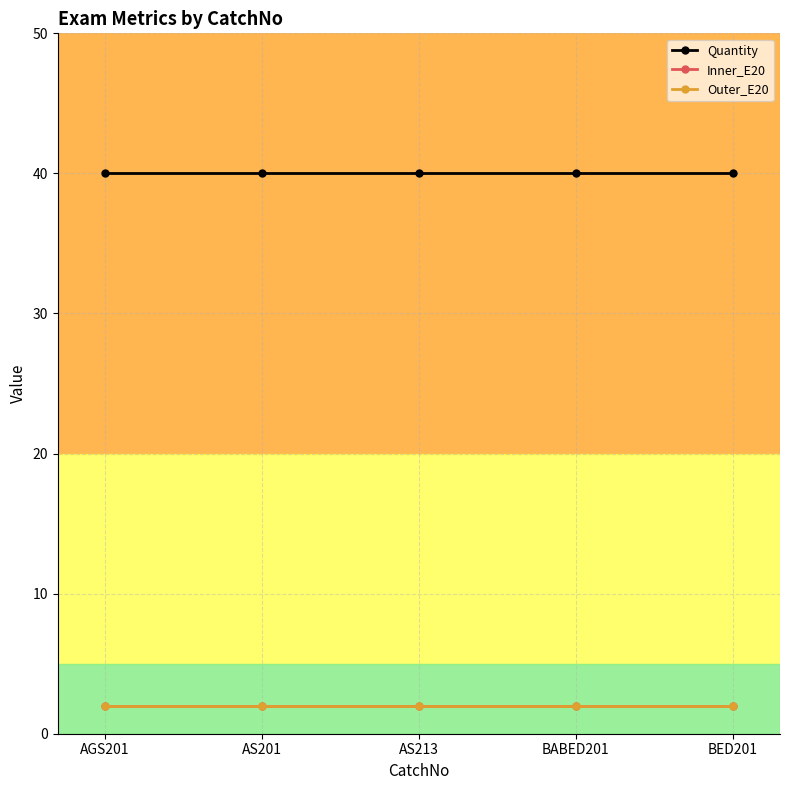

At how many categories does at least one series exceed 3?

5